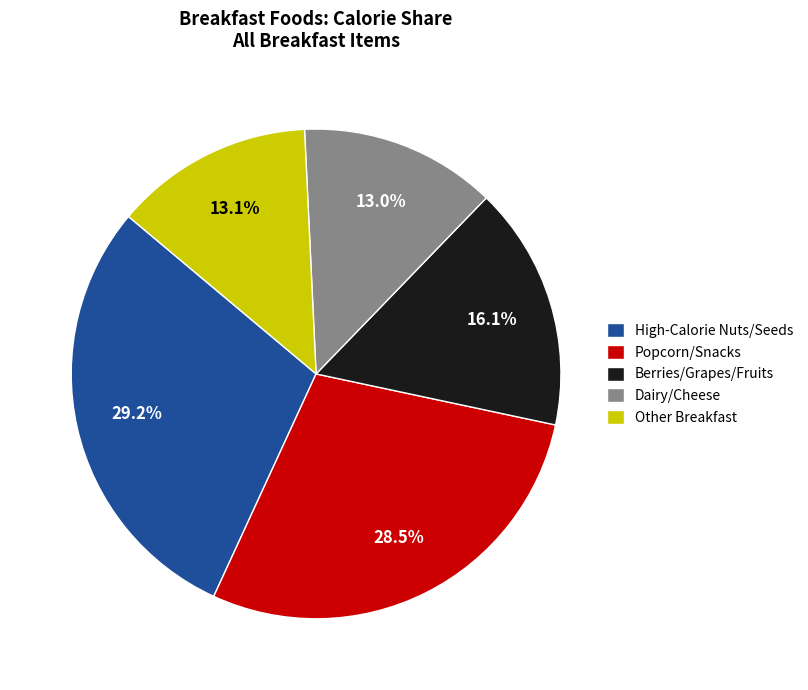

What portion of the pie excludes High-Calorie Nuts/Seeds?

70.8%